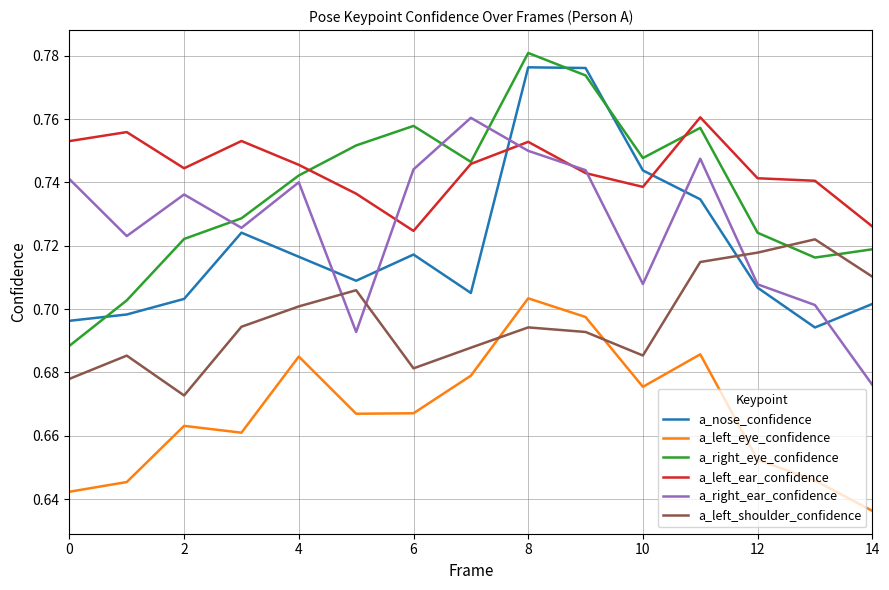

True or false: a_right_ear_confidence and a_right_eye_confidence intersect in this chart.

True